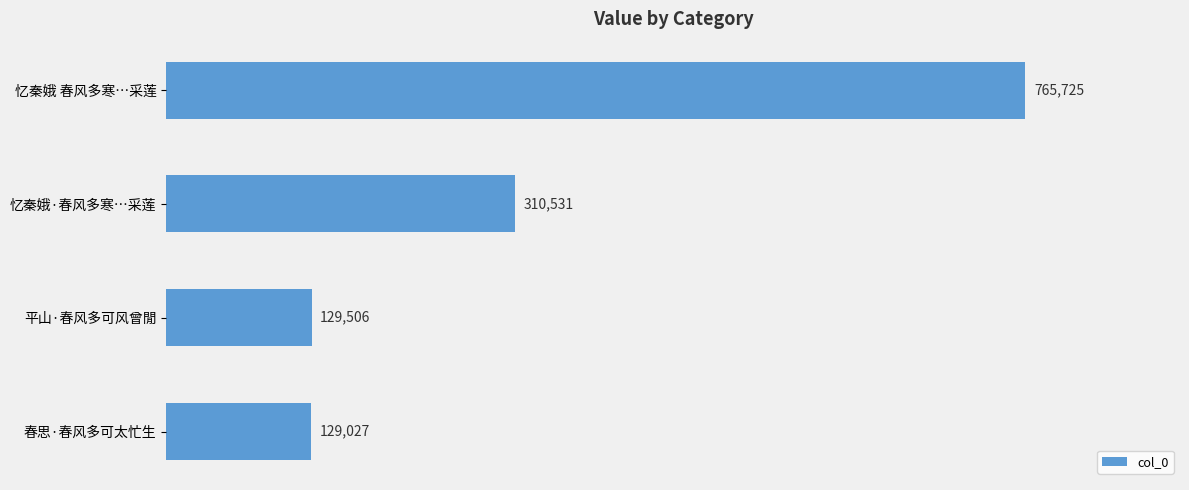

Reading top to bottom, extract all data points from this chart.

765725	310531	129506	129027